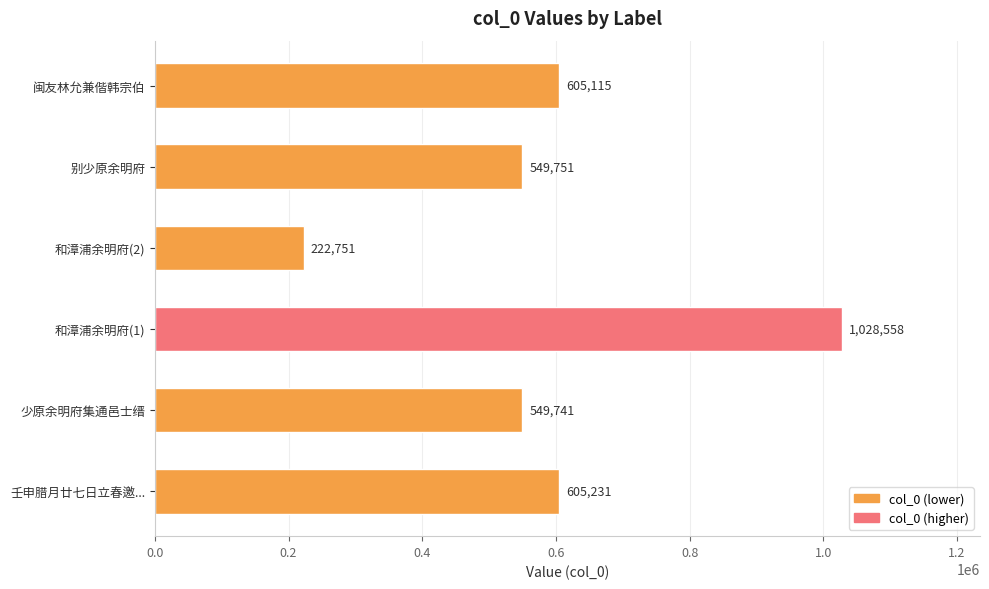

Where is the data nearest to the value 625654?

壬申腊月廿七日立春邀...